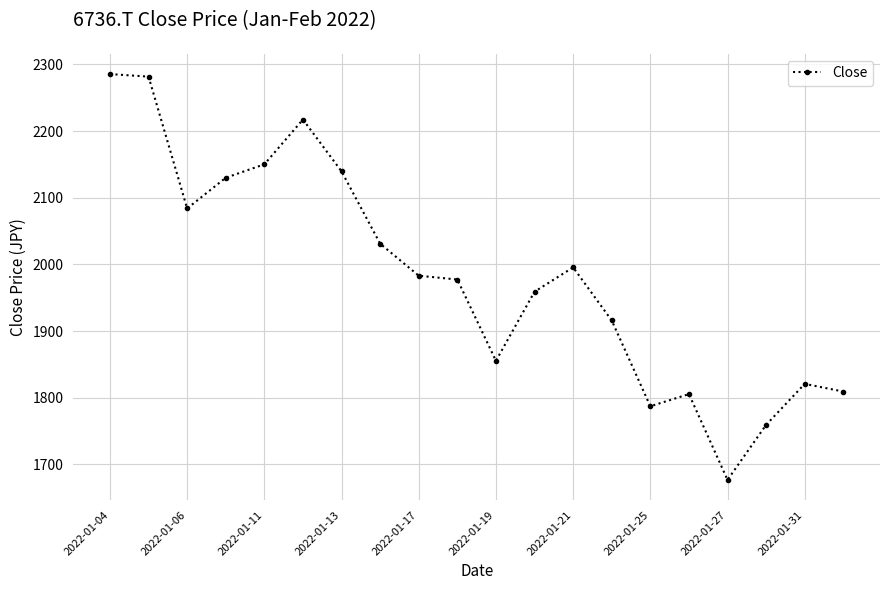

What is the sum of all values?

39664.8